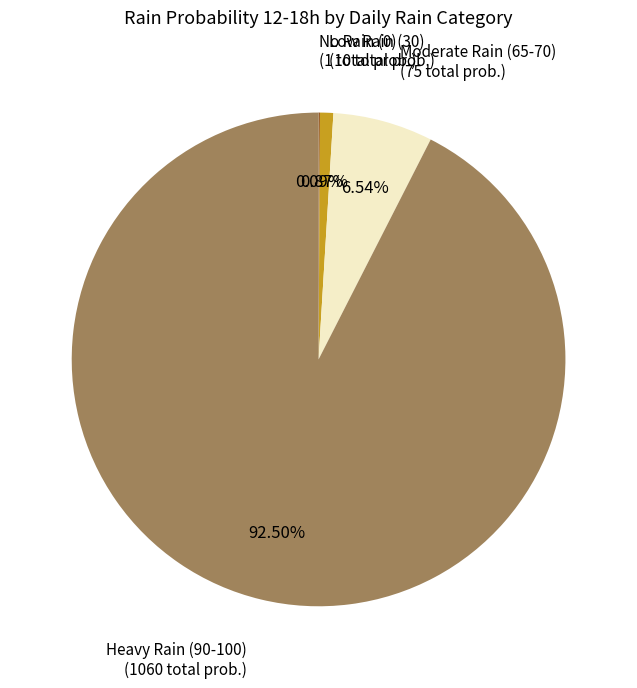

Do Low Rain (30) and Moderate Rain (65-70) together represent more than half of the pie?

No